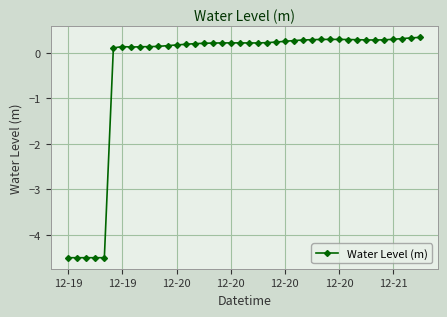

What is the value of the 2nd point from the left?

-4.5